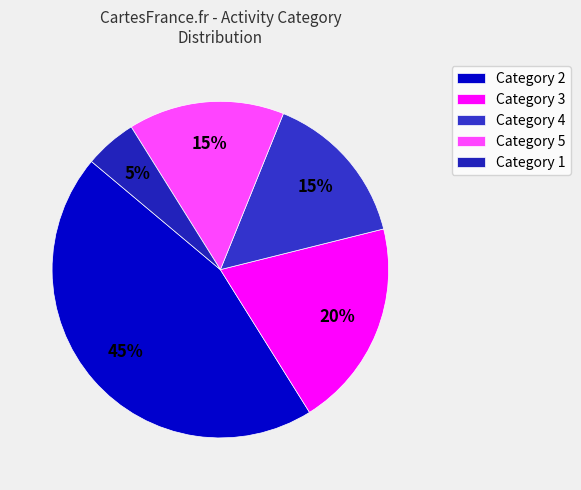

How many slices are in this pie chart?

5